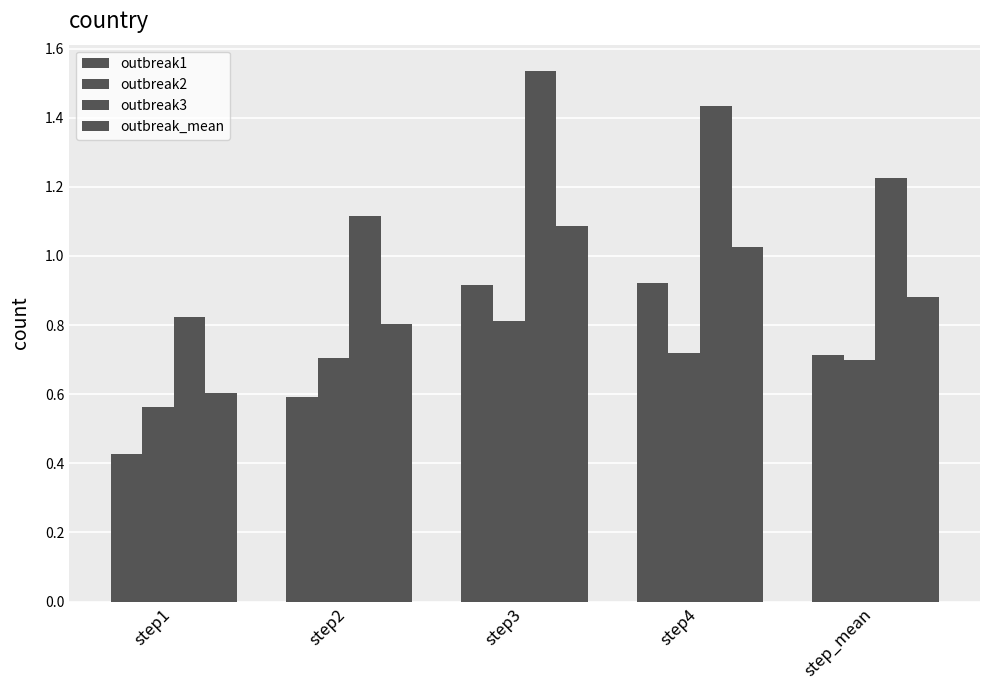

Which series has the largest range (max minus min)?

outbreak3